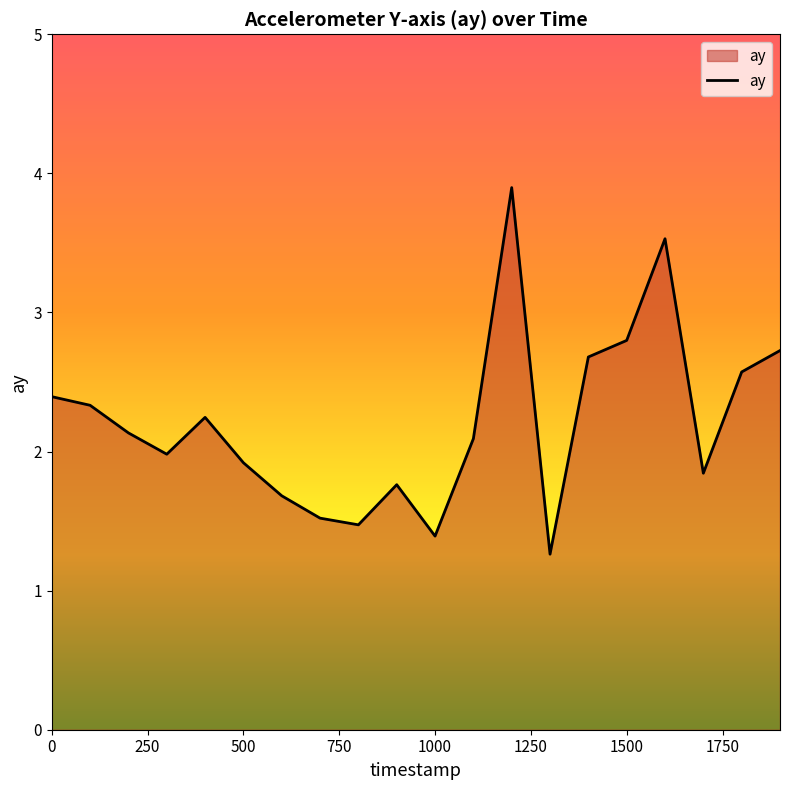

How many lines are shown in the chart?

1